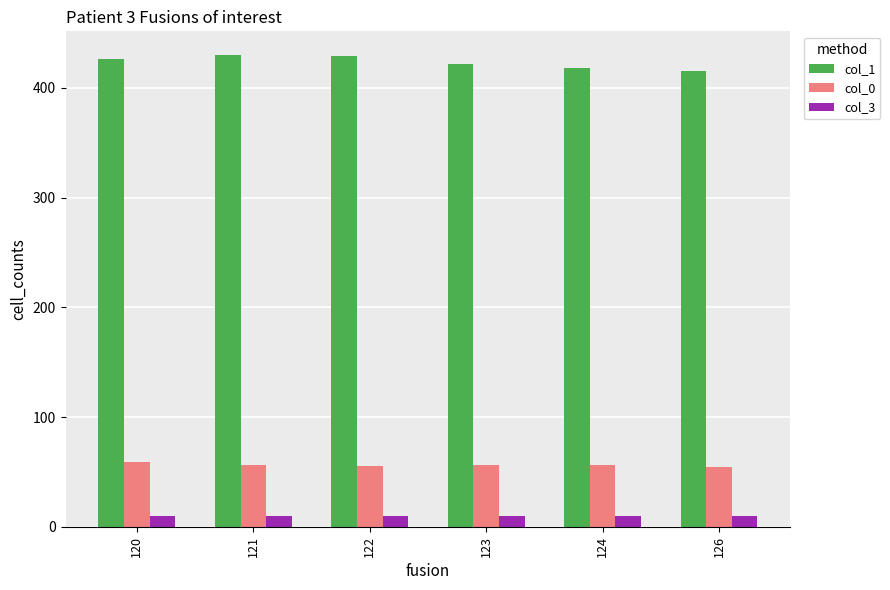

How many data points does each series have?

6